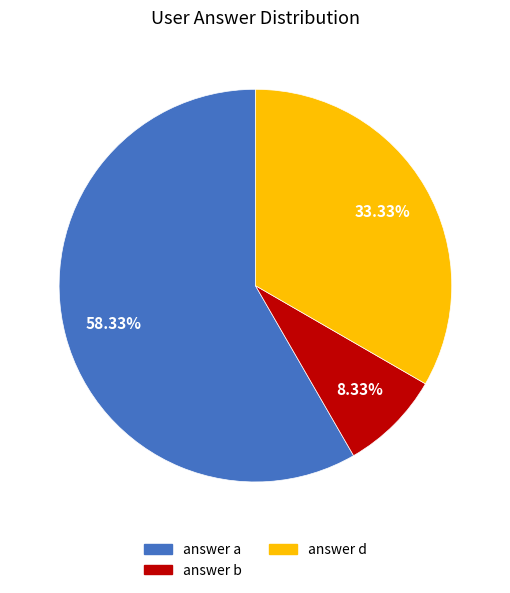

To the nearest percent, what portion does answer a represent?

58%